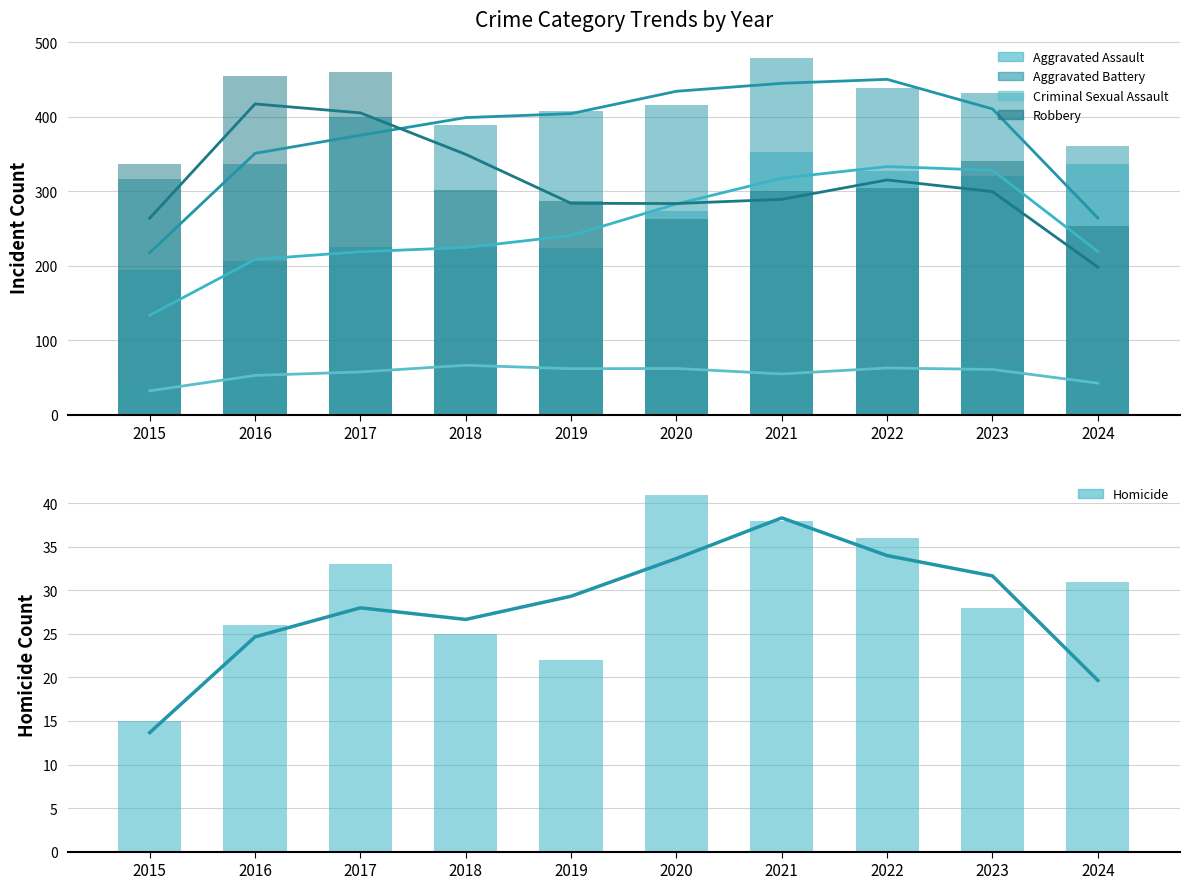

Which series changed the most between 2016 and 2023?

Aggravated Assault